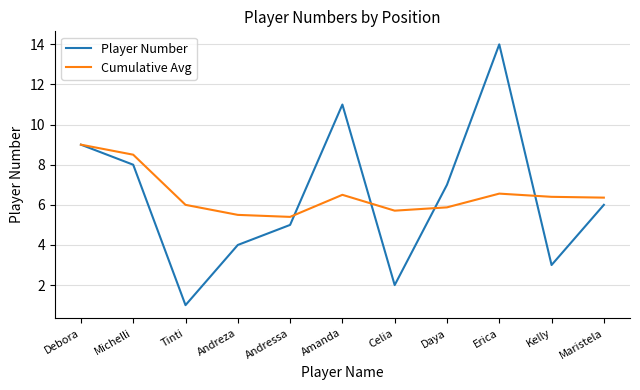

Is the value of Cumulative Avg at Erica greater than the value of Player Number at Andreza?

Yes